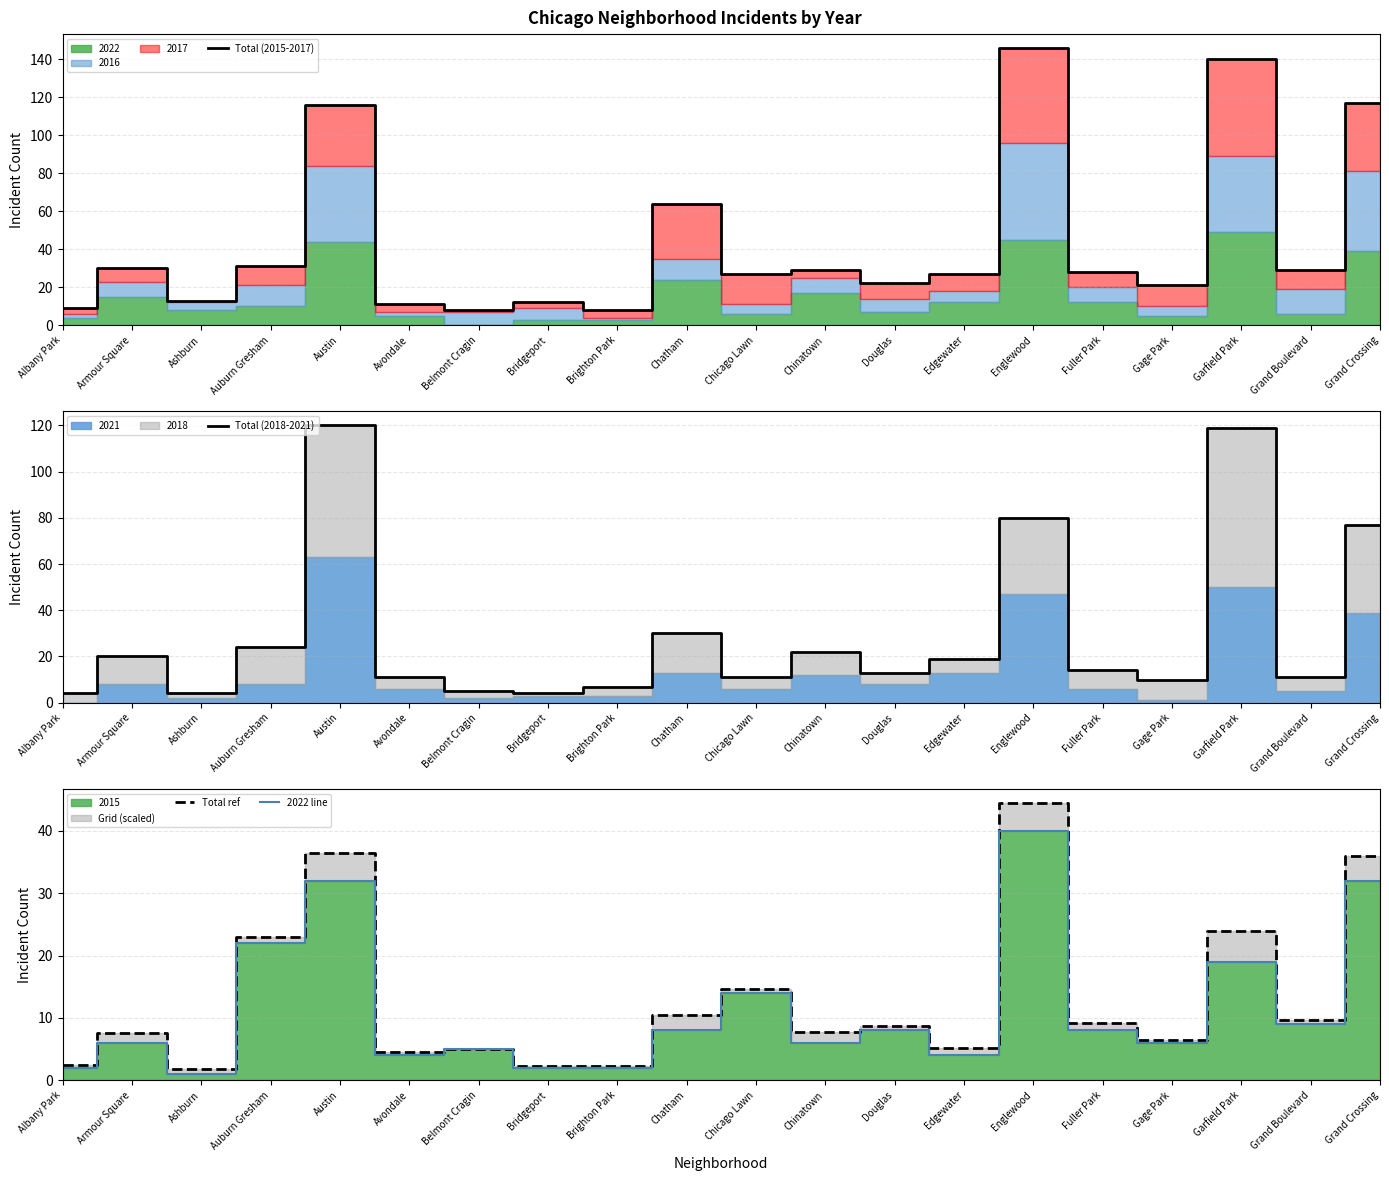

Reading left to right, transcribe all the data shown in this chart.

Total (2015-2017): Albany Park=9.0	Armour Square=30.0	Ashburn=13.0	Auburn Gresham=31.0	Austin=116.0	Avondale=11.0	Belmont Cragin=8.0	Bridgeport=12.0	Brighton Park=8.0	Chatham=64.0	Chicago Lawn=27.0	Chinatown=29.0	Douglas=22.0	Edgewater=27.0	Englewood=146.0	Fuller Park=28.0	Gage Park=21.0	Garfield Park=140.0	Grand Boulevard=29.0	Grand Crossing=117.0
Total (2018-2021): Albany Park=4.0	Armour Square=20.0	Ashburn=4.0	Auburn Gresham=24.0	Austin=120.0	Avondale=11.0	Belmont Cragin=5.0	Bridgeport=4.0	Brighton Park=7.0	Chatham=30.0	Chicago Lawn=11.0	Chinatown=22.0	Douglas=13.0	Edgewater=19.0	Englewood=80.0	Fuller Park=14.0	Gage Park=10.0	Garfield Park=119.0	Grand Boulevard=11.0	Grand Crossing=77.0
Total ref: Albany Park=2.4	Armour Square=7.5	Ashburn=1.8	Auburn Gresham=23.0	Austin=36.4	Avondale=4.5	Belmont Cragin=5.0	Bridgeport=2.3	Brighton Park=2.3	Chatham=10.4	Chicago Lawn=14.6	Chinatown=7.7	Douglas=8.7	Edgewater=5.2	Englewood=44.5	Fuller Park=9.2	Gage Park=6.5	Garfield Park=23.9	Grand Boulevard=9.6	Grand Crossing=35.9
2022 line: Albany Park=2.0	Armour Square=6.0	Ashburn=1.0	Auburn Gresham=22.0	Austin=32.0	Avondale=4.0	Belmont Cragin=5.0	Bridgeport=2.0	Brighton Park=2.0	Chatham=8.0	Chicago Lawn=14.0	Chinatown=6.0	Douglas=8.0	Edgewater=4.0	Englewood=40.0	Fuller Park=8.0	Gage Park=6.0	Garfield Park=19.0	Grand Boulevard=9.0	Grand Crossing=32.0